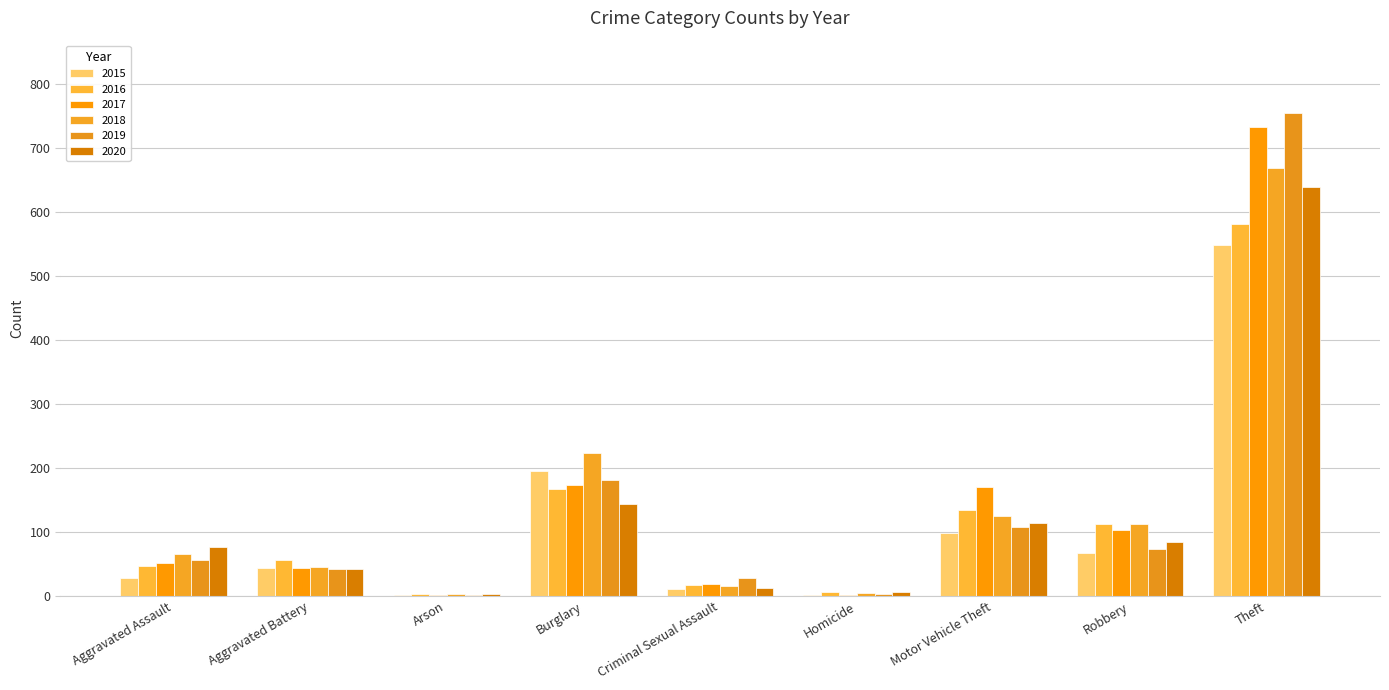

Which series has the largest total across all categories?

2017